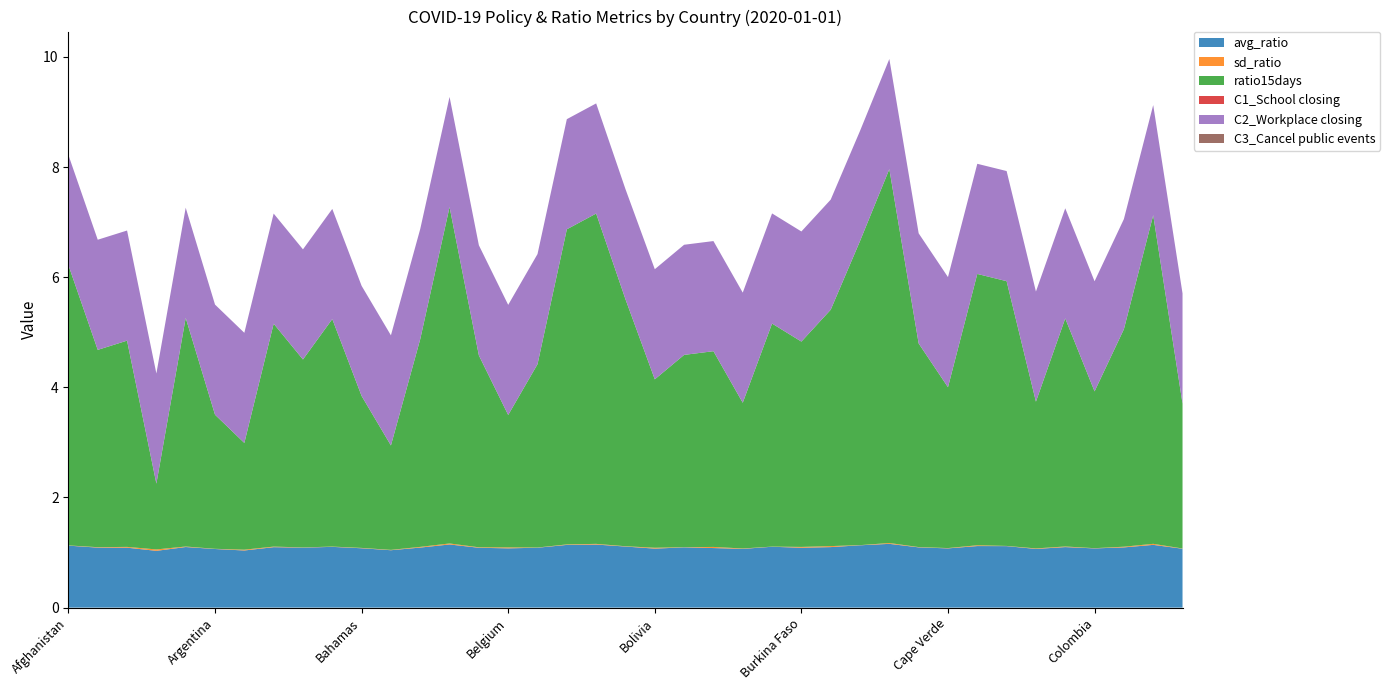

Reading left to right, extract all data points from this chart.

avg_ratio: Afghanistan=1.1	Albania=1.1	Algeria=1.1	Andorra=1.0	Angola=1.1	Argentina=1.1	Aruba=1.0	Australia=1.1	Austria=1.1	Azerbaijan=1.1	Bahamas=1.1	Bahrain=1.0	Bangladesh=1.1	Barbados=1.1	Belarus=1.1	Belgium=1.1	Belize=1.1	Benin=1.1	Bermuda=1.1	Bhutan=1.1	Bolivia=1.1	Bosnia and Herzegovina=1.1	Botswana=1.1	Brazil=1.1	Bulgaria=1.1	Burkina Faso=1.1	Burundi=1.1	Cambodia=1.1	Cameroon=1.2	Canada=1.1	Cape Verde=1.1	Central African Republic=1.1	Chad=1.1	Chile=1.1	China=1.1	Colombia=1.1	Comoros=1.1	Congo=1.1	Costa Rica=1.1
sd_ratio: Afghanistan=0.0	Albania=0.0	Algeria=0.0	Andorra=0.0	Angola=0.0	Argentina=0.0	Aruba=0.0	Australia=0.0	Austria=0.0	Azerbaijan=0.0	Bahamas=0.0	Bahrain=0.0	Bangladesh=0.0	Barbados=0.0	Belarus=0.0	Belgium=0.0	Belize=0.0	Benin=0.0	Bermuda=0.0	Bhutan=0.0	Bolivia=0.0	Bosnia and Herzegovina=0.0	Botswana=0.0	Brazil=0.0	Bulgaria=0.0	Burkina Faso=0.0	Burundi=0.0	Cambodia=0.0	Cameroon=0.0	Canada=0.0	Cape Verde=0.0	Central African Republic=0.0	Chad=0.0	Chile=0.0	China=0.0	Colombia=0.0	Comoros=0.0	Congo=0.0	Costa Rica=0.0
ratio15days: Afghanistan=5.1	Albania=3.6	Algeria=3.7	Andorra=1.2	Angola=4.2	Argentina=2.4	Aruba=1.9	Australia=4.0	Austria=3.4	Azerbaijan=4.1	Bahamas=2.8	Bahrain=1.9	Bangladesh=3.8	Barbados=6.1	Belarus=3.5	Belgium=2.4	Belize=3.3	Benin=5.7	Bermuda=6.0	Bhutan=4.5	Bolivia=3.1	Bosnia and Herzegovina=3.5	Botswana=3.6	Brazil=2.6	Bulgaria=4.1	Burkina Faso=3.7	Burundi=4.3	Cambodia=5.5	Cameroon=6.8	Canada=3.7	Cape Verde=2.9	Central African Republic=4.9	Chad=4.8	Chile=2.7	China=4.1	Colombia=2.8	Comoros=3.9	Congo=6.0	Costa Rica=2.6
C1_School closing: Afghanistan=0.0	Albania=0.0	Algeria=0.0	Andorra=0.0	Angola=0.0	Argentina=0.0	Aruba=0.0	Australia=0.0	Austria=0.0	Azerbaijan=0.0	Bahamas=0.0	Bahrain=0.0	Bangladesh=0.0	Barbados=0.0	Belarus=0.0	Belgium=0.0	Belize=0.0	Benin=0.0	Bermuda=0.0	Bhutan=0.0	Bolivia=0.0	Bosnia and Herzegovina=0.0	Botswana=0.0	Brazil=0.0	Bulgaria=0.0	Burkina Faso=0.0	Burundi=0.0	Cambodia=0.0	Cameroon=0.0	Canada=0.0	Cape Verde=0.0	Central African Republic=0.0	Chad=0.0	Chile=0.0	China=0.0	Colombia=0.0	Comoros=0.0	Congo=0.0	Costa Rica=0.0
C2_Workplace closing: Afghanistan=2.0	Albania=2.0	Algeria=2.0	Andorra=2.0	Angola=2.0	Argentina=2.0	Aruba=2.0	Australia=2.0	Austria=2.0	Azerbaijan=2.0	Bahamas=2.0	Bahrain=2.0	Bangladesh=2.0	Barbados=2.0	Belarus=2.0	Belgium=2.0	Belize=2.0	Benin=2.0	Bermuda=2.0	Bhutan=2.0	Bolivia=2.0	Bosnia and Herzegovina=2.0	Botswana=2.0	Brazil=2.0	Bulgaria=2.0	Burkina Faso=2.0	Burundi=2.0	Cambodia=2.0	Cameroon=2.0	Canada=2.0	Cape Verde=2.0	Central African Republic=2.0	Chad=2.0	Chile=2.0	China=2.0	Colombia=2.0	Comoros=2.0	Congo=2.0	Costa Rica=2.0
C3_Cancel public events: Afghanistan=0.0	Albania=0.0	Algeria=0.0	Andorra=0.0	Angola=0.0	Argentina=0.0	Aruba=0.0	Australia=0.0	Austria=0.0	Azerbaijan=0.0	Bahamas=0.0	Bahrain=0.0	Bangladesh=0.0	Barbados=0.0	Belarus=0.0	Belgium=0.0	Belize=0.0	Benin=0.0	Bermuda=0.0	Bhutan=0.0	Bolivia=0.0	Bosnia and Herzegovina=0.0	Botswana=0.0	Brazil=0.0	Bulgaria=0.0	Burkina Faso=0.0	Burundi=0.0	Cambodia=0.0	Cameroon=0.0	Canada=0.0	Cape Verde=0.0	Central African Republic=0.0	Chad=0.0	Chile=0.0	China=0.0	Colombia=0.0	Comoros=0.0	Congo=0.0	Costa Rica=0.0